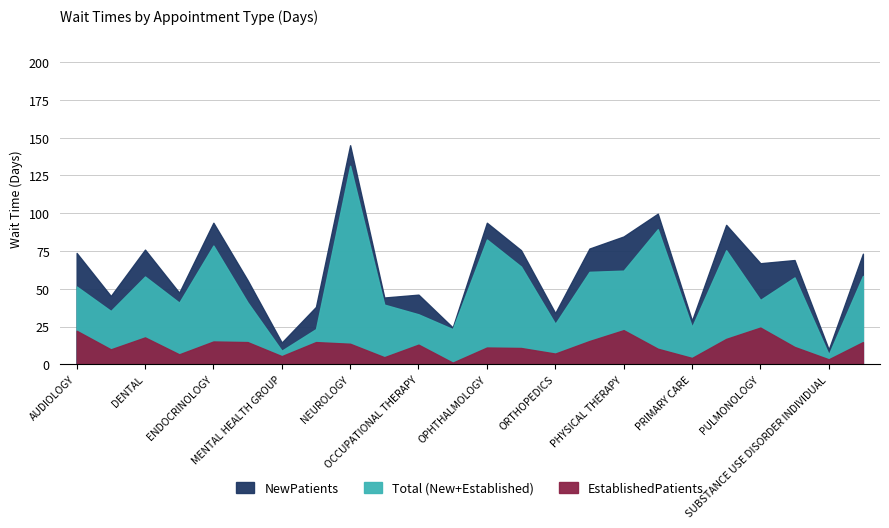

Which series has the widest spread of values?

NewPatients